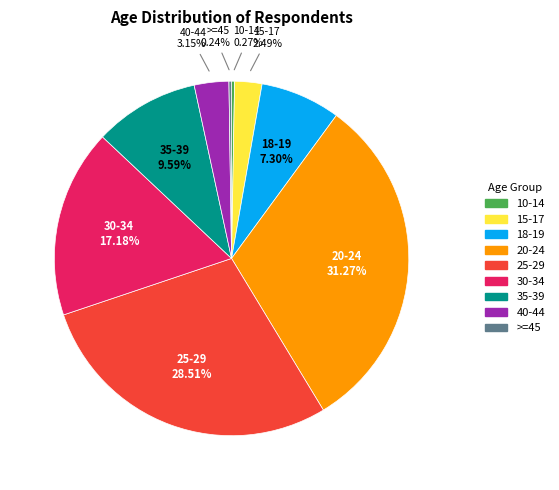

Combined, what portion of the pie is 20-24 and 35-39?

40.9%